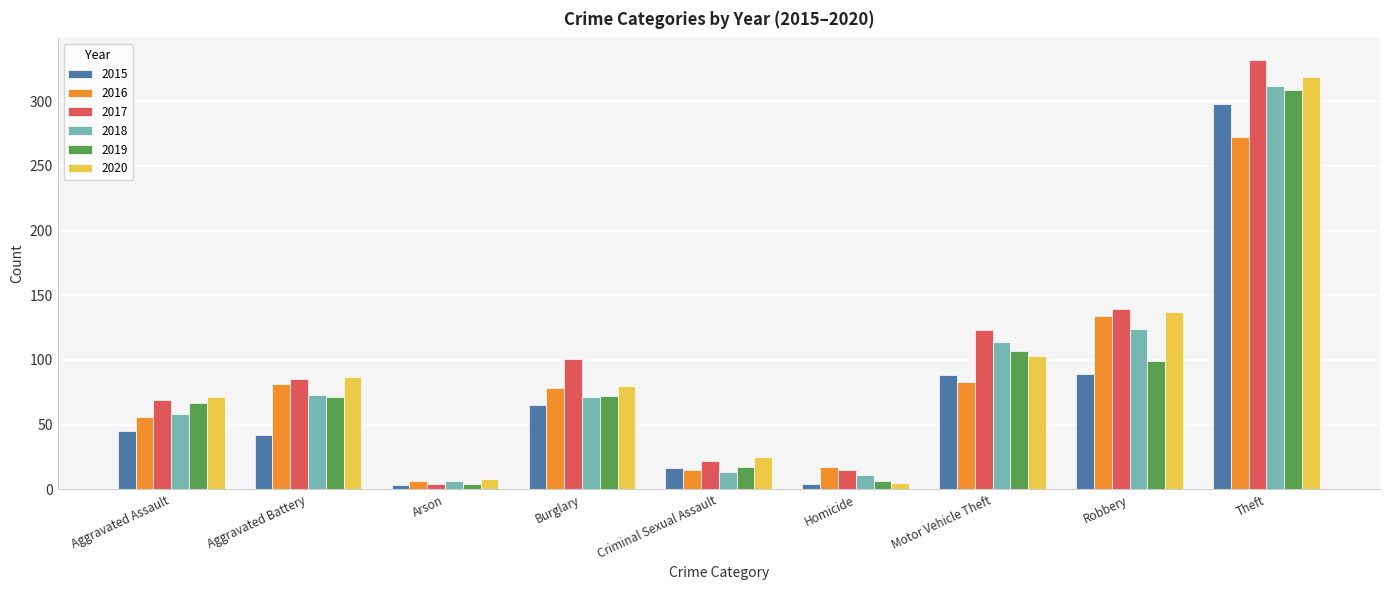

What position from the left is Aggravated Assault?

1